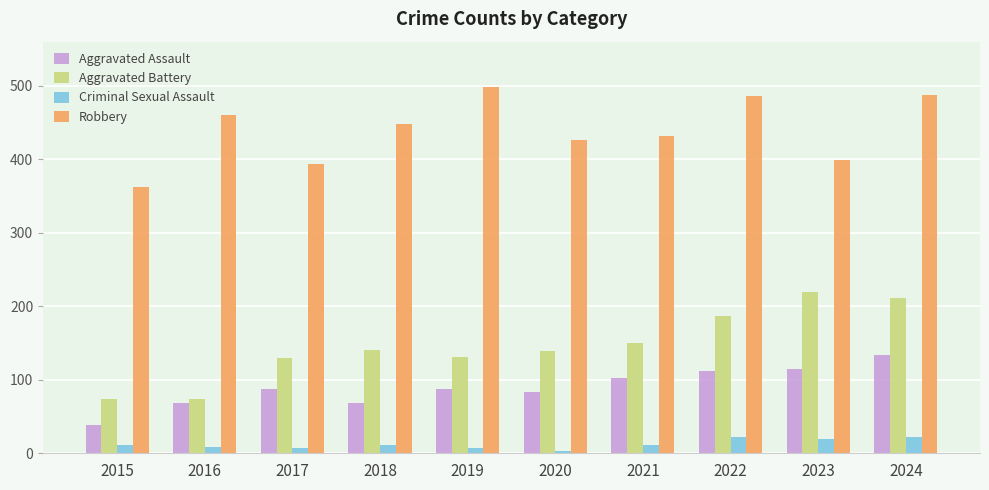

Is the value of Robbery at 2024 greater than the value of Aggravated Assault at 2024?

Yes